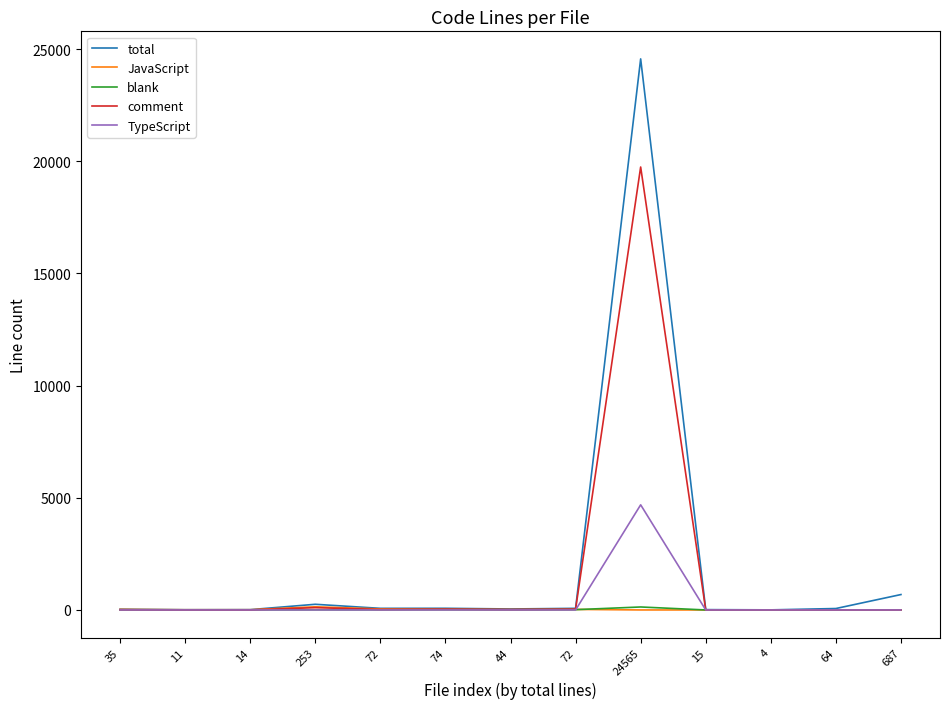

Reading left to right, list all the values displayed in this chart.

total: 35	11	14	253	72	74	44	72	24565	15	4	64	687
JavaScript: 26	10	11	142	44	27	18	25	0	0	0	0	0
blank: 1	1	3	8	7	13	9	13	133	0	0	0	1
comment: 8	0	0	103	21	34	17	34	19745	0	0	0	0
TypeScript: 0	0	0	0	0	0	0	0	4687	0	0	0	0